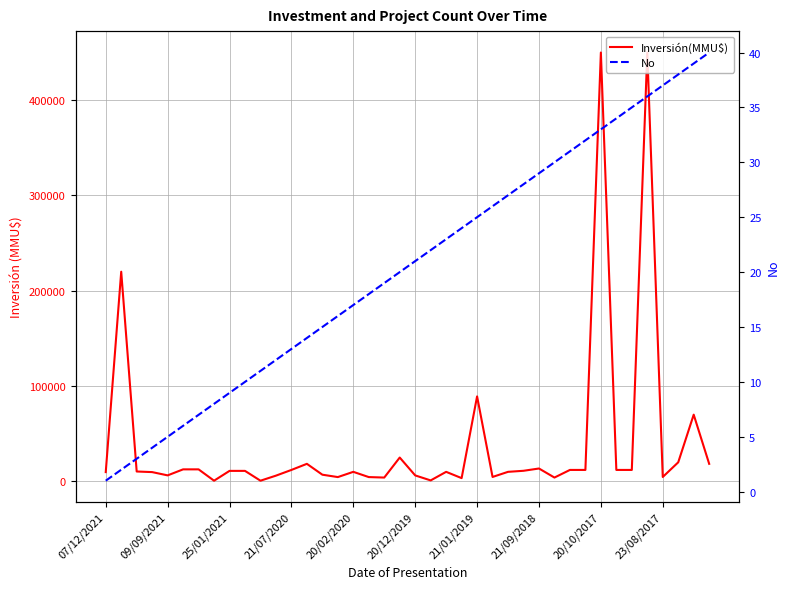

Is this an area chart (filled region under the line)?

No